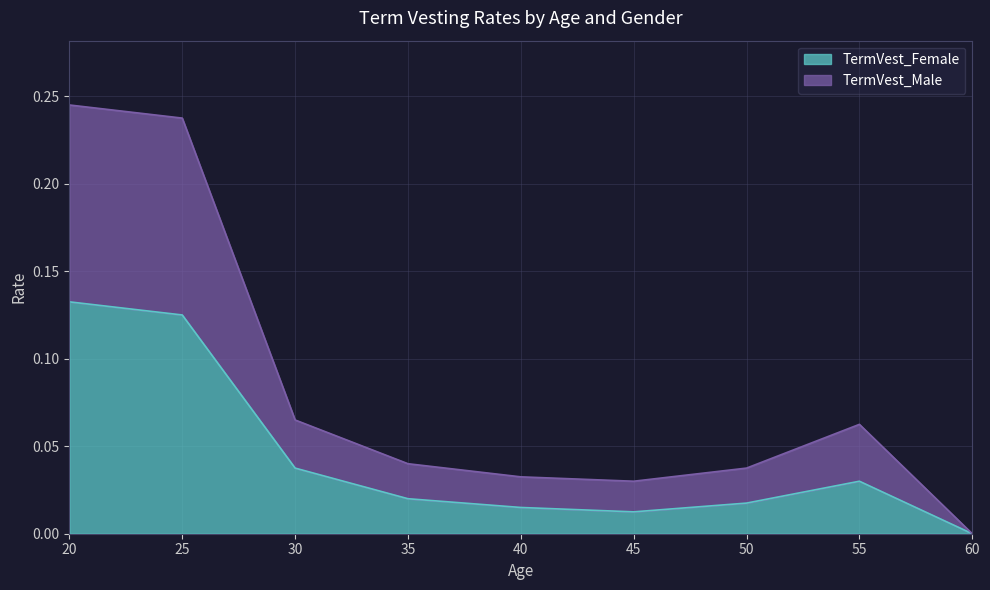

The TermVest_Male series shows 0.1 at 20. True or false?

False